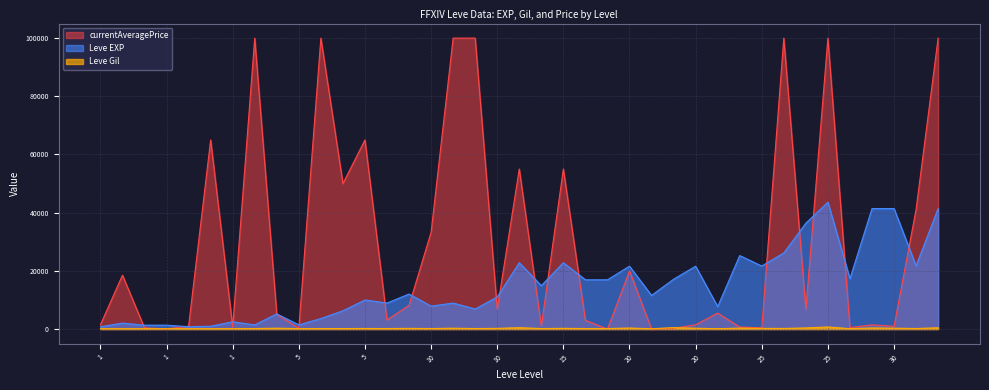

Where is the first local minimum for Leve Gil?

5